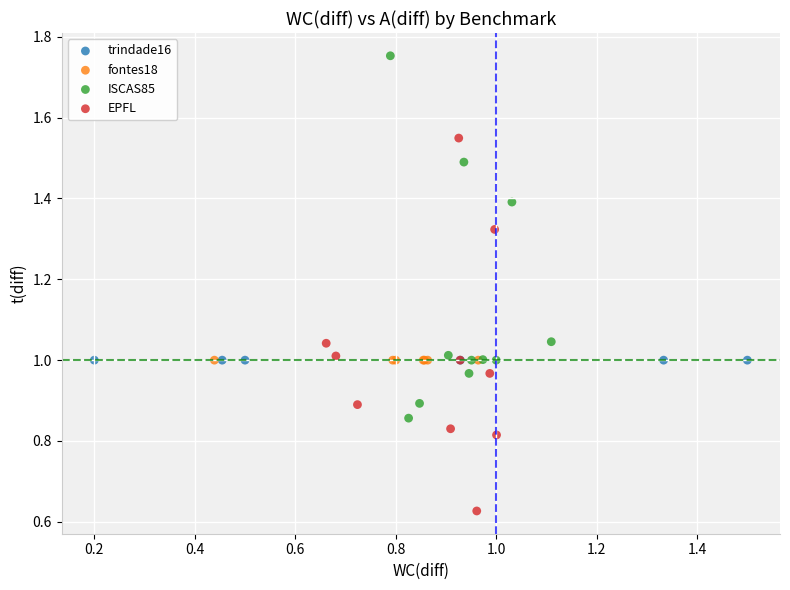

Which series contains the highest Y value?

ISCAS85